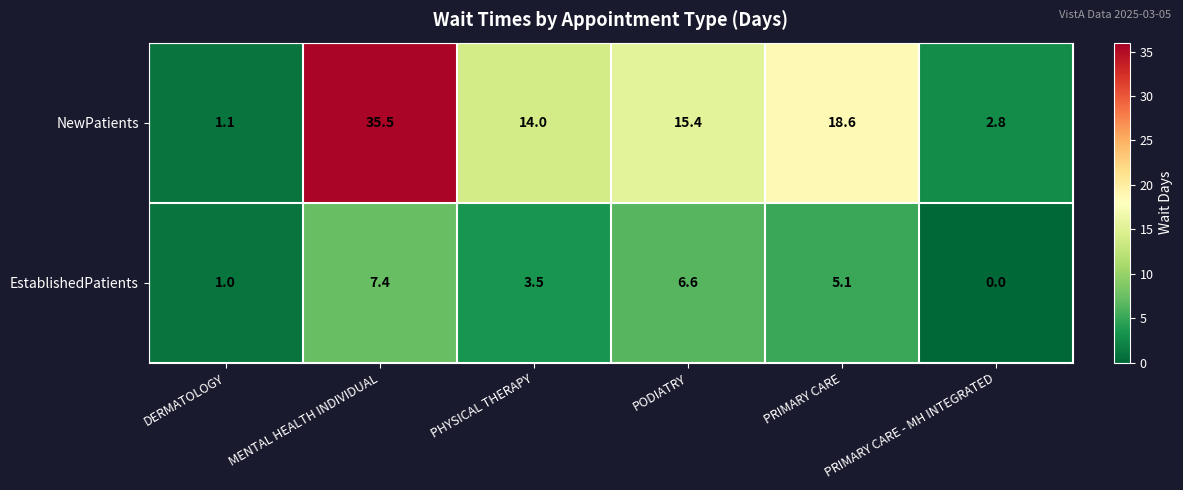

Rank the series by their maximum value, from lowest to highest.

EstablishedPatients, NewPatients